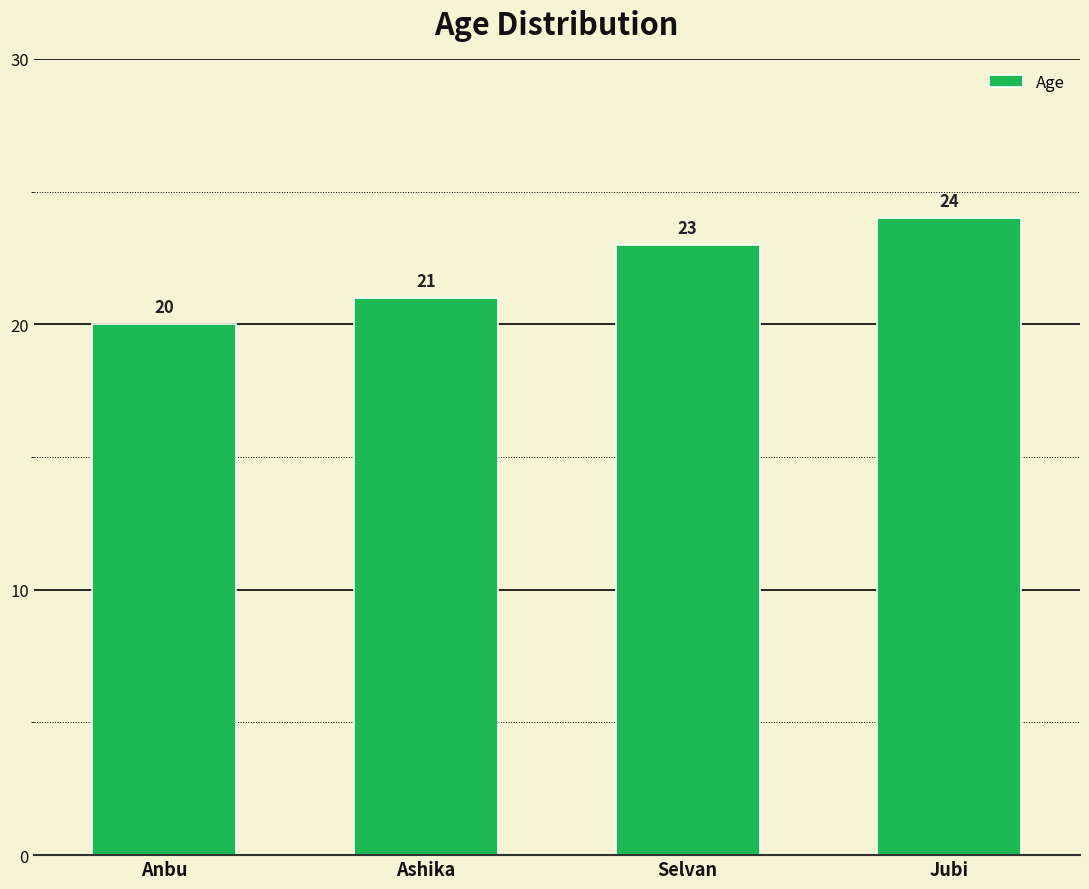

Reading right to left, extract all data points from this chart.

24	23	21	20